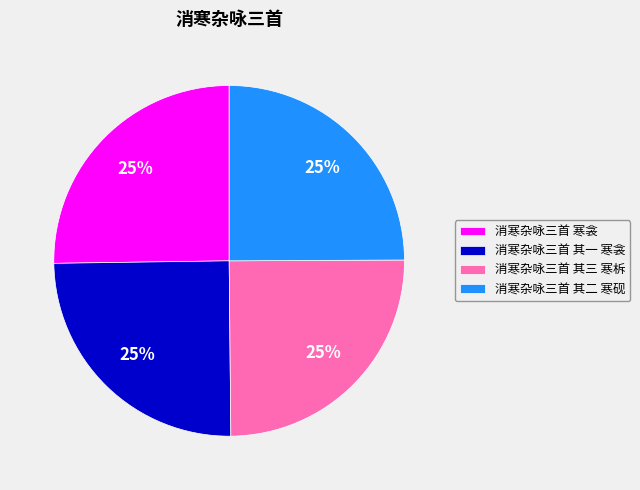

To the nearest percent, what portion does 消寒杂咏三首 其三 寒柝 represent?

25%